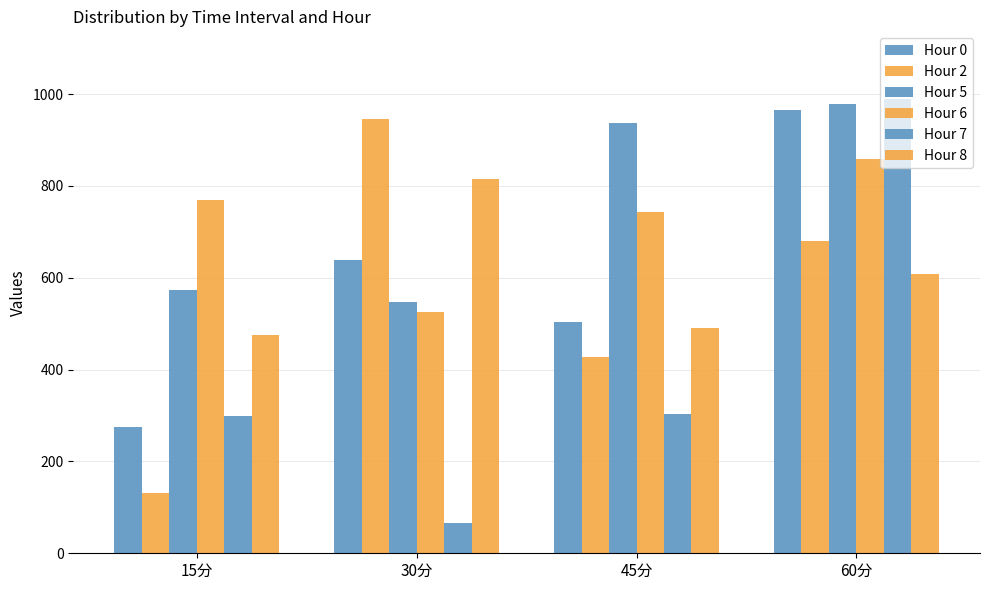

What is the maximum value for Hour 8?

814.8